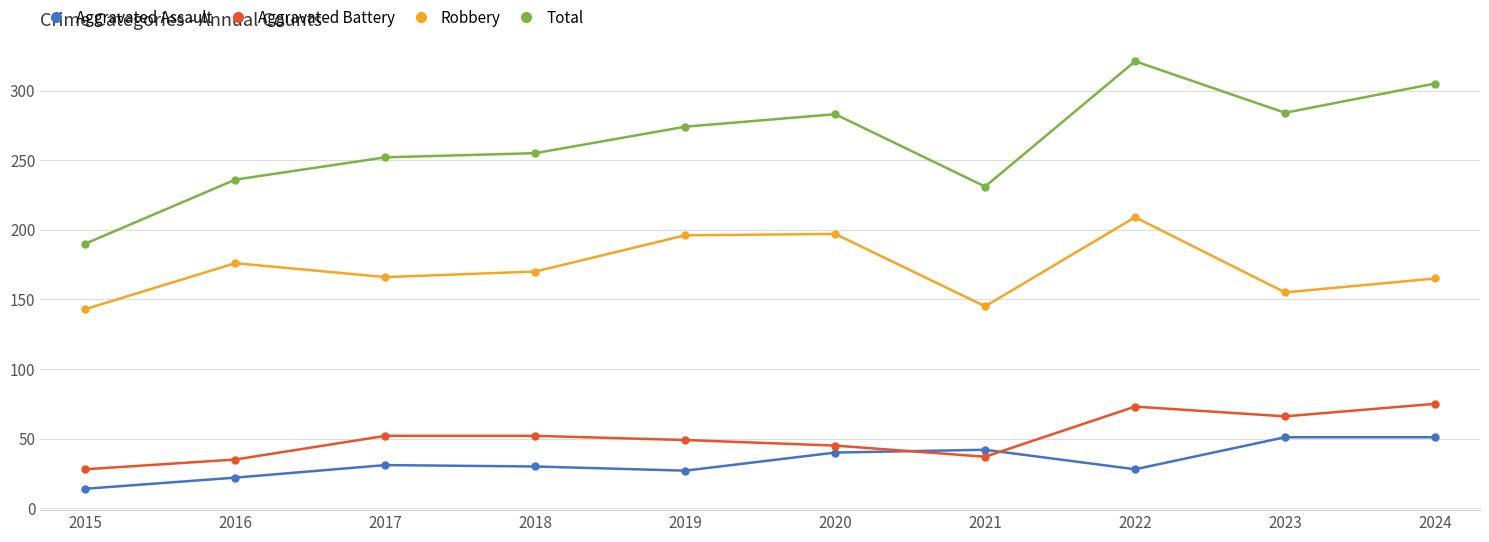

How many lines are shown in the chart?

4